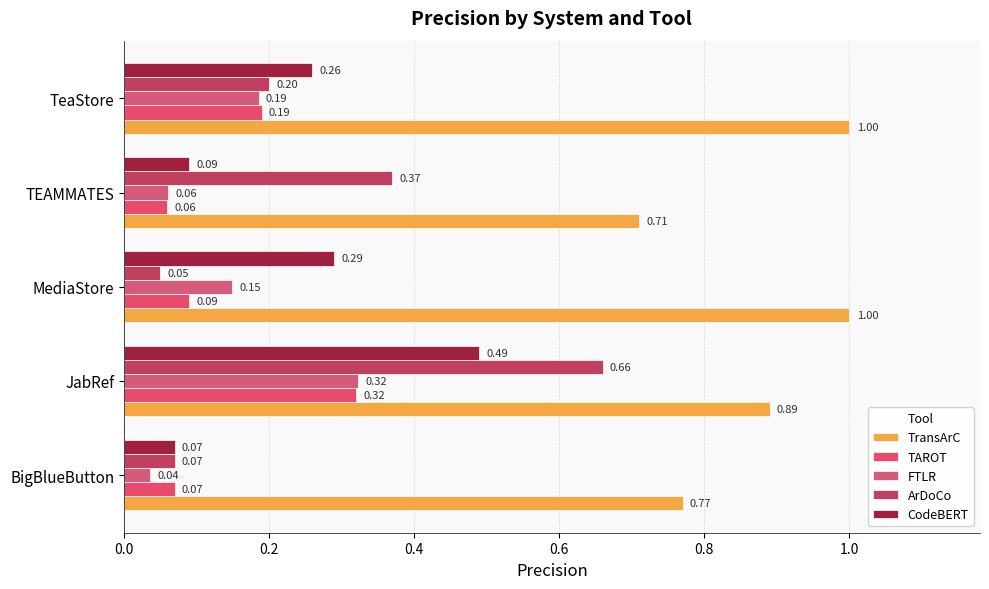

How many distinct data groups are displayed?

5